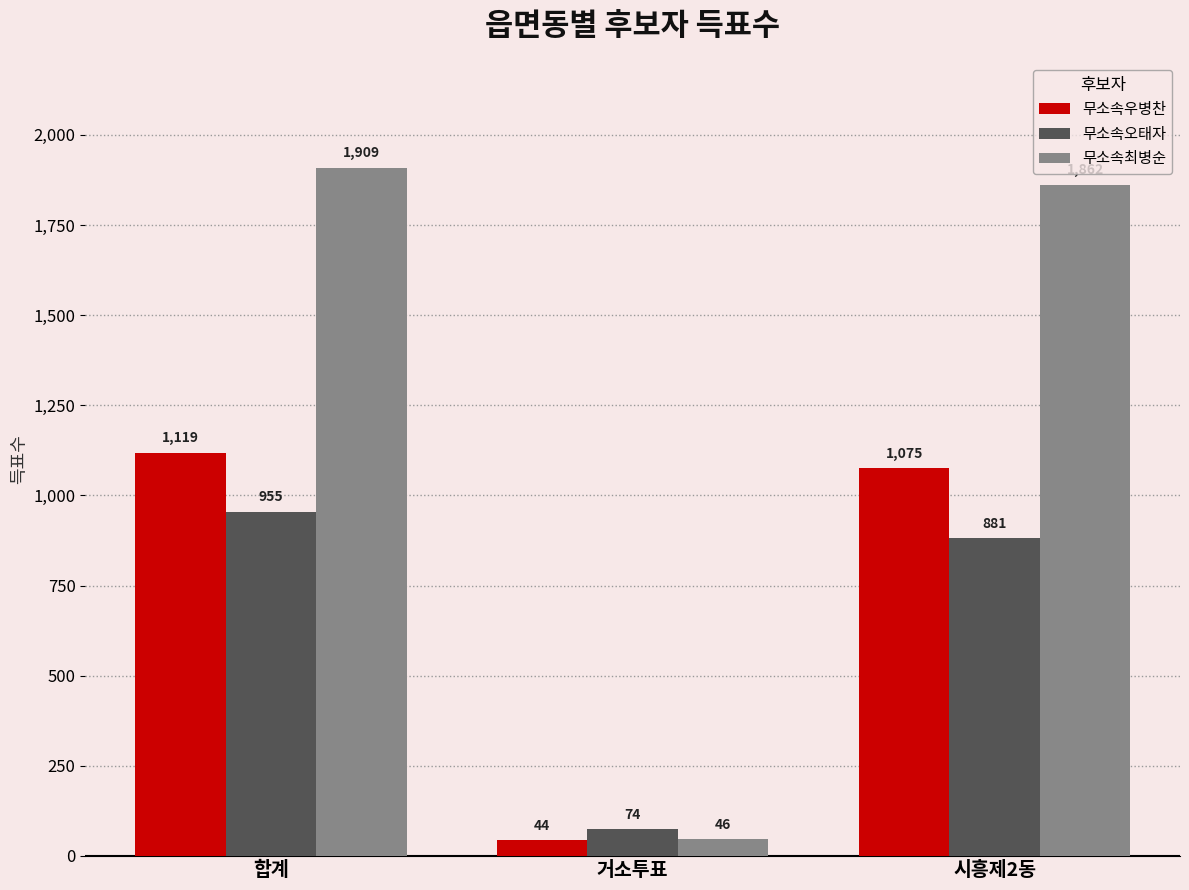

How many bars are there in total?

9